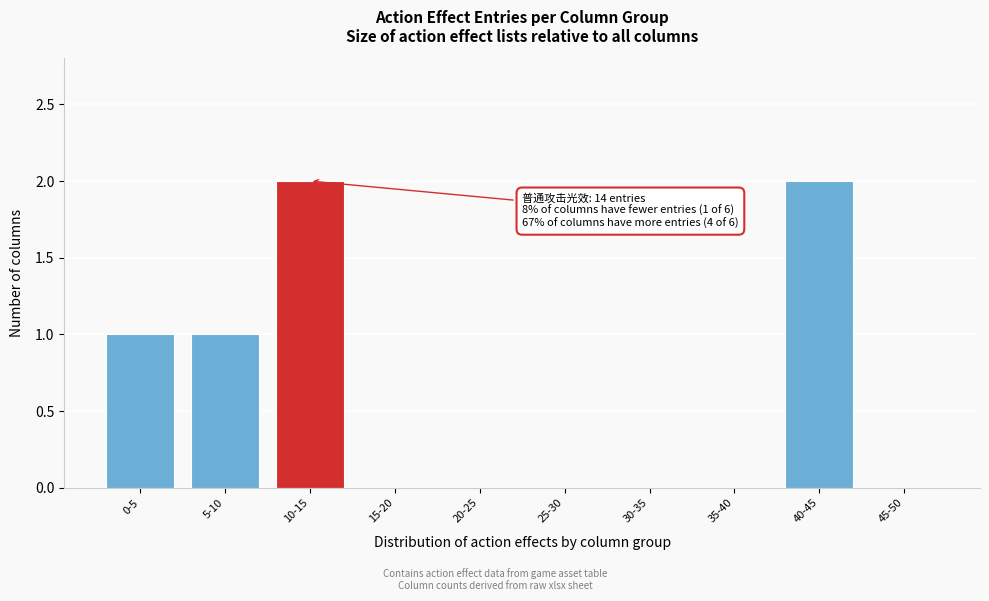

Reading right to left, extract all data points from this chart.

45-50=0	40-45=2	35-40=0	30-35=0	25-30=0	20-25=0	15-20=0	10-15=2	5-10=1	0-5=1